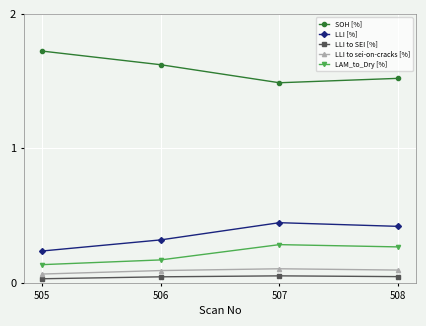

True or false: LAM_to_Dry [%] and LLI [%] cross at least once.

False